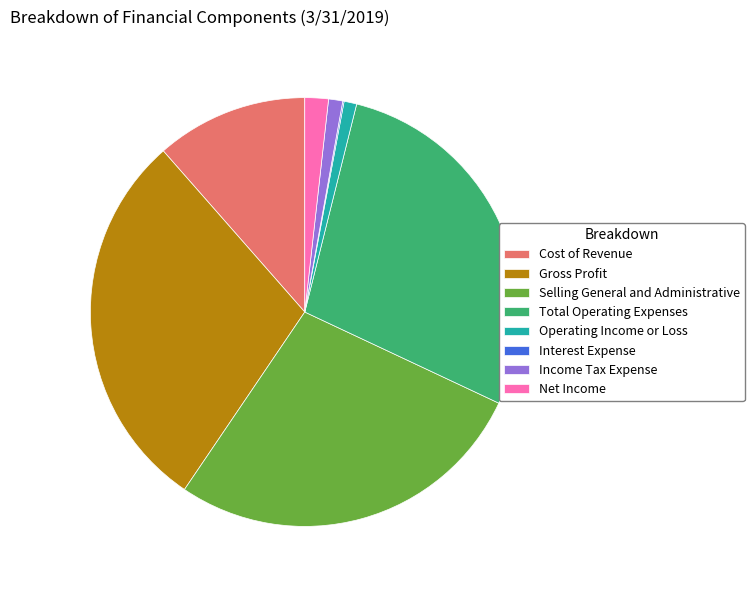

Between Operating Income or Loss and Total Operating Expenses, which is larger?

Total Operating Expenses